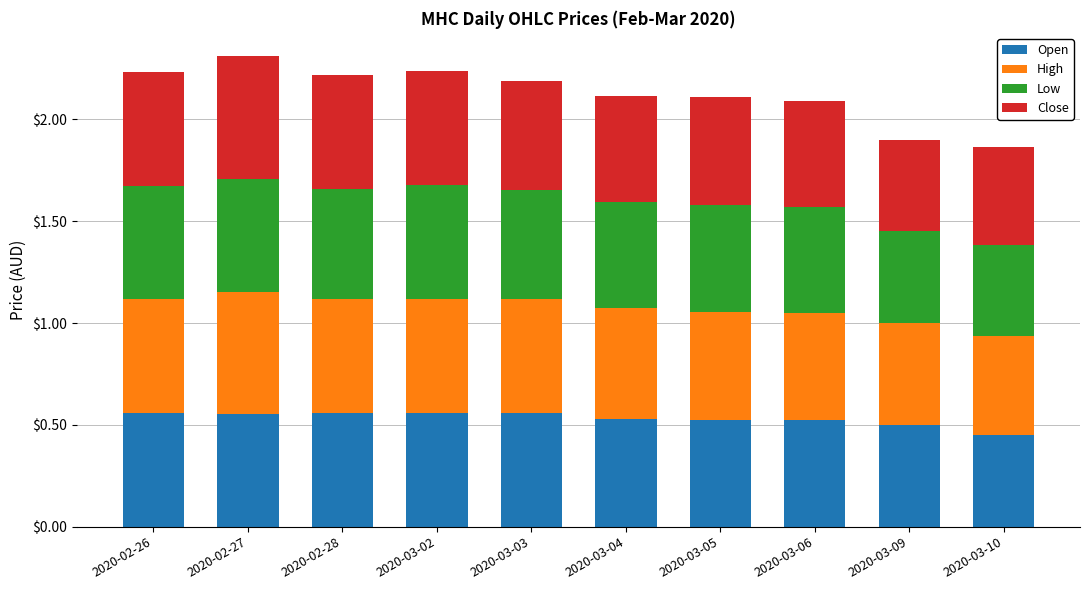

Is it true that Open equals 0.5 at 2020-03-04?

True